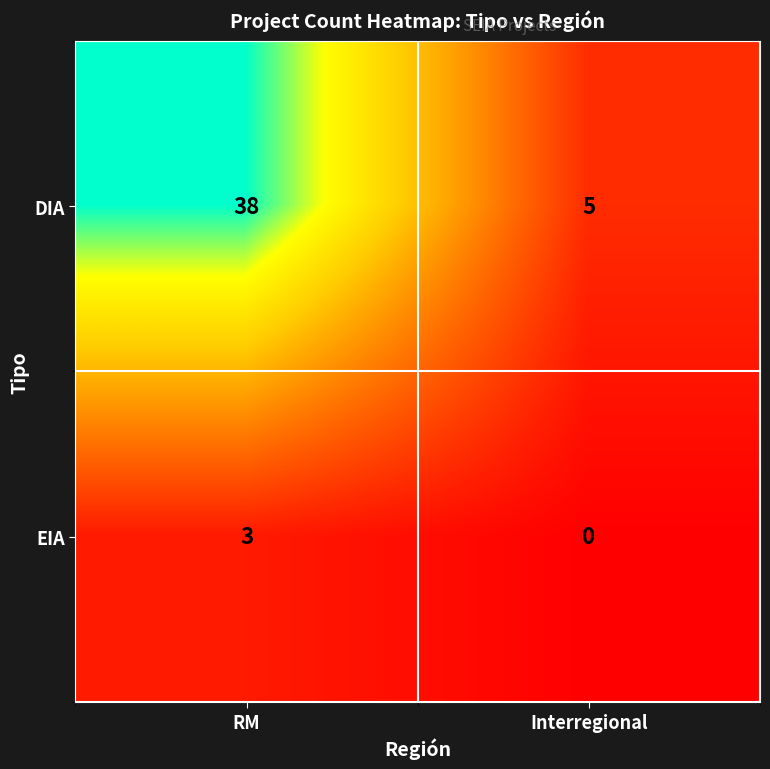

Reading left to right, transcribe all the data shown in this chart.

DIA: 38	5
EIA: 3	0